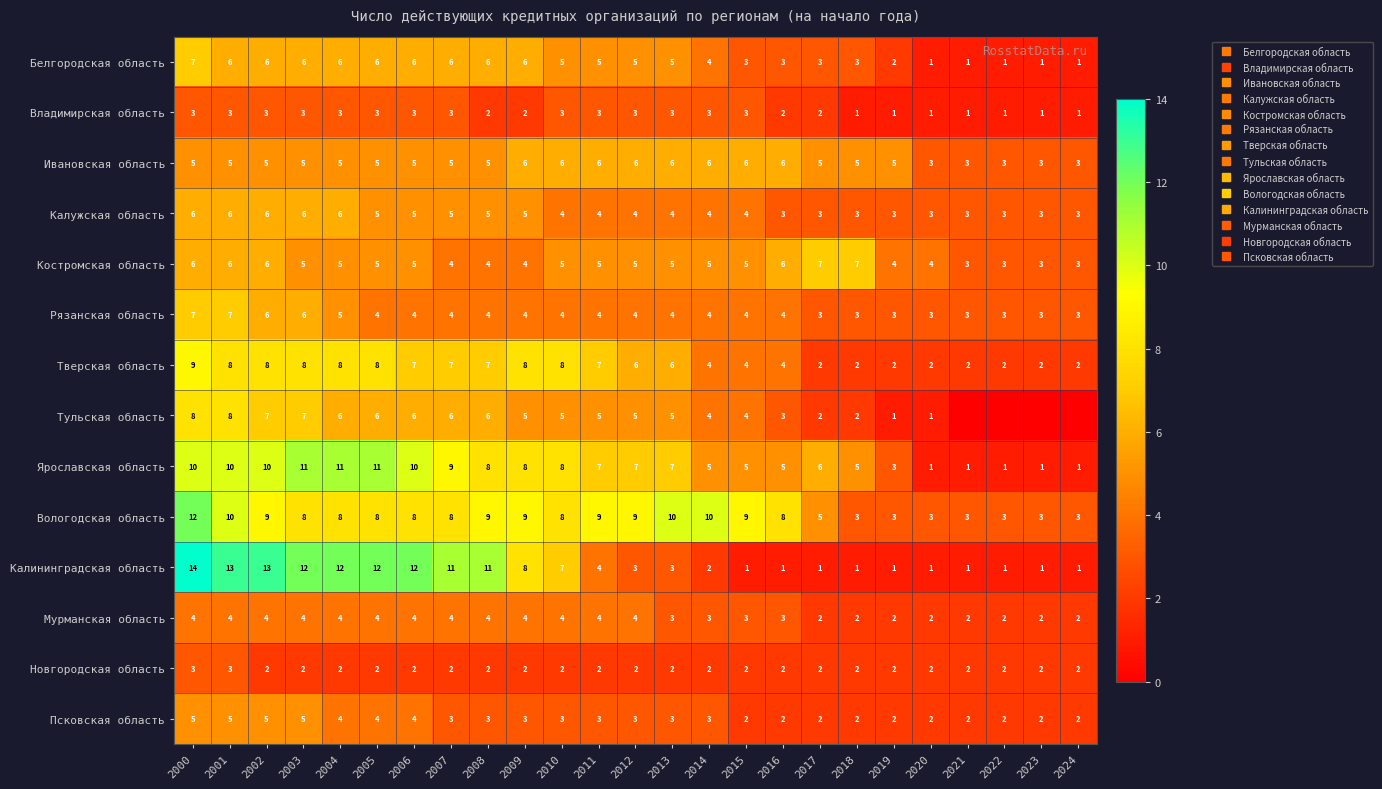

What is the sum of all Псковская область values?

76